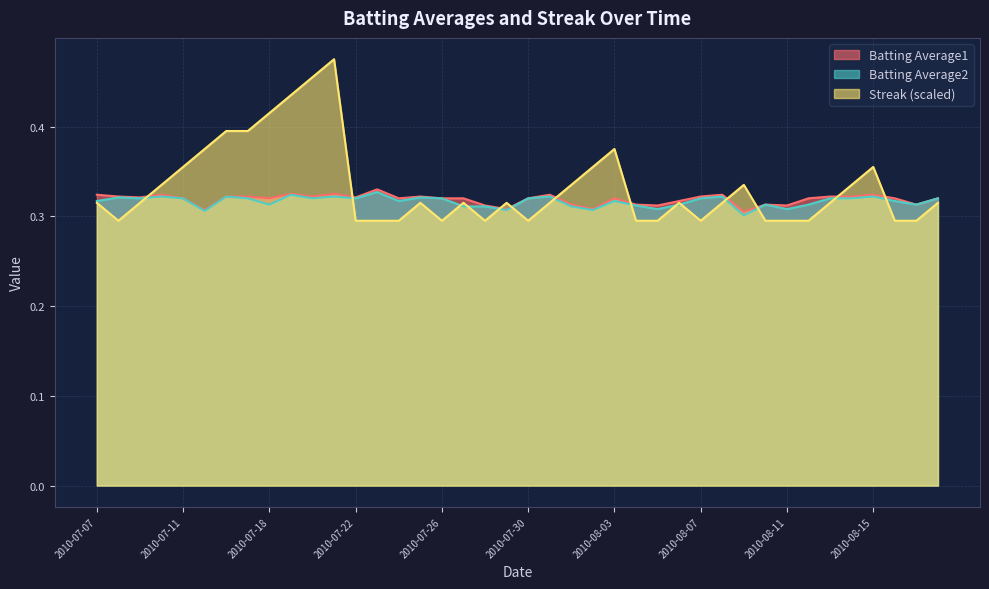

True or false: Batting Average1 has a value of 0.3 at 2010-07-15.

True